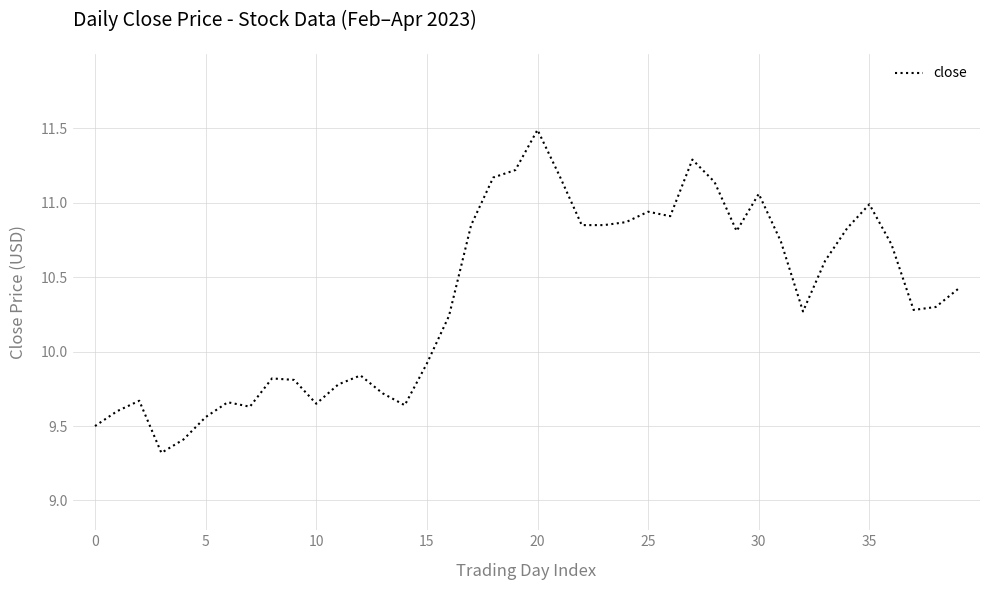

How many values exceed 10?

24